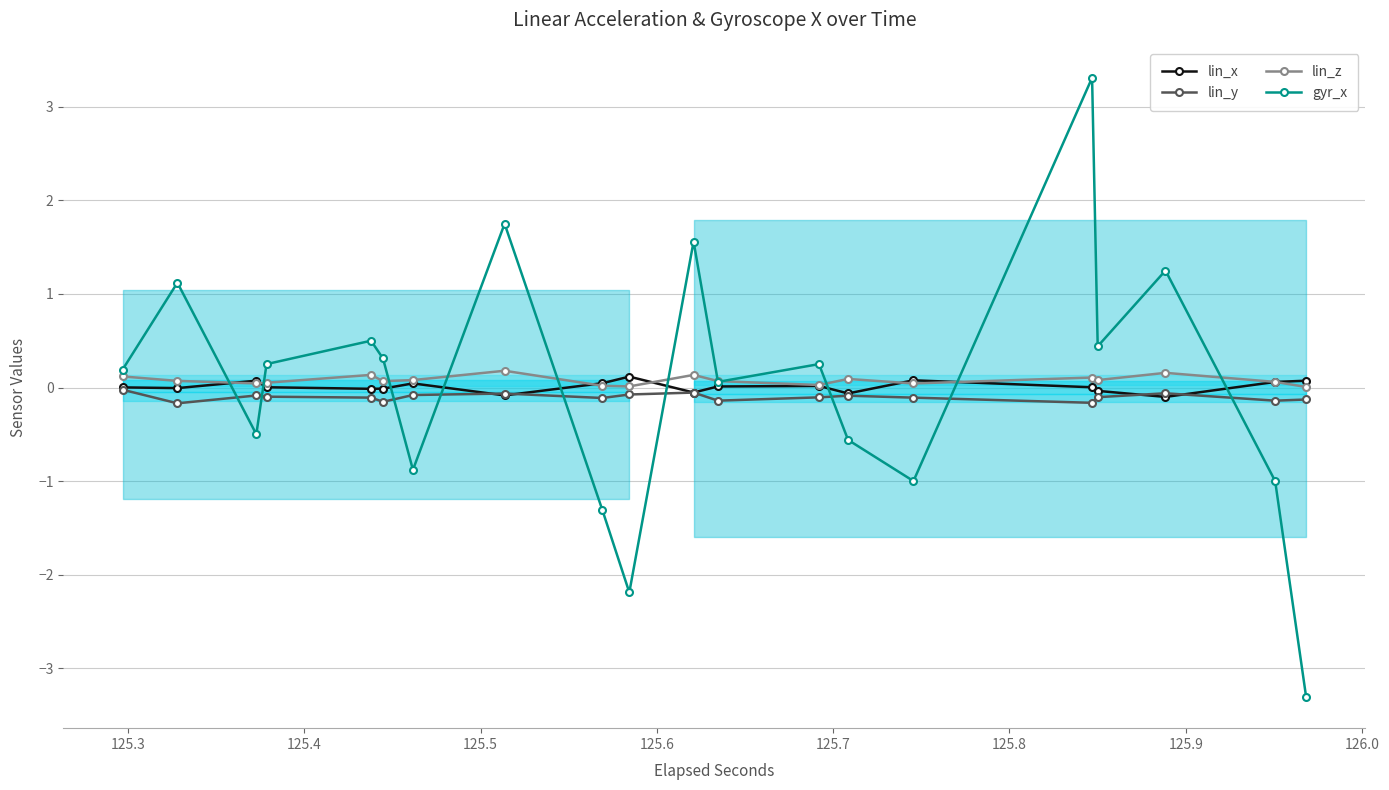

What is the smallest value displayed?

-3.3